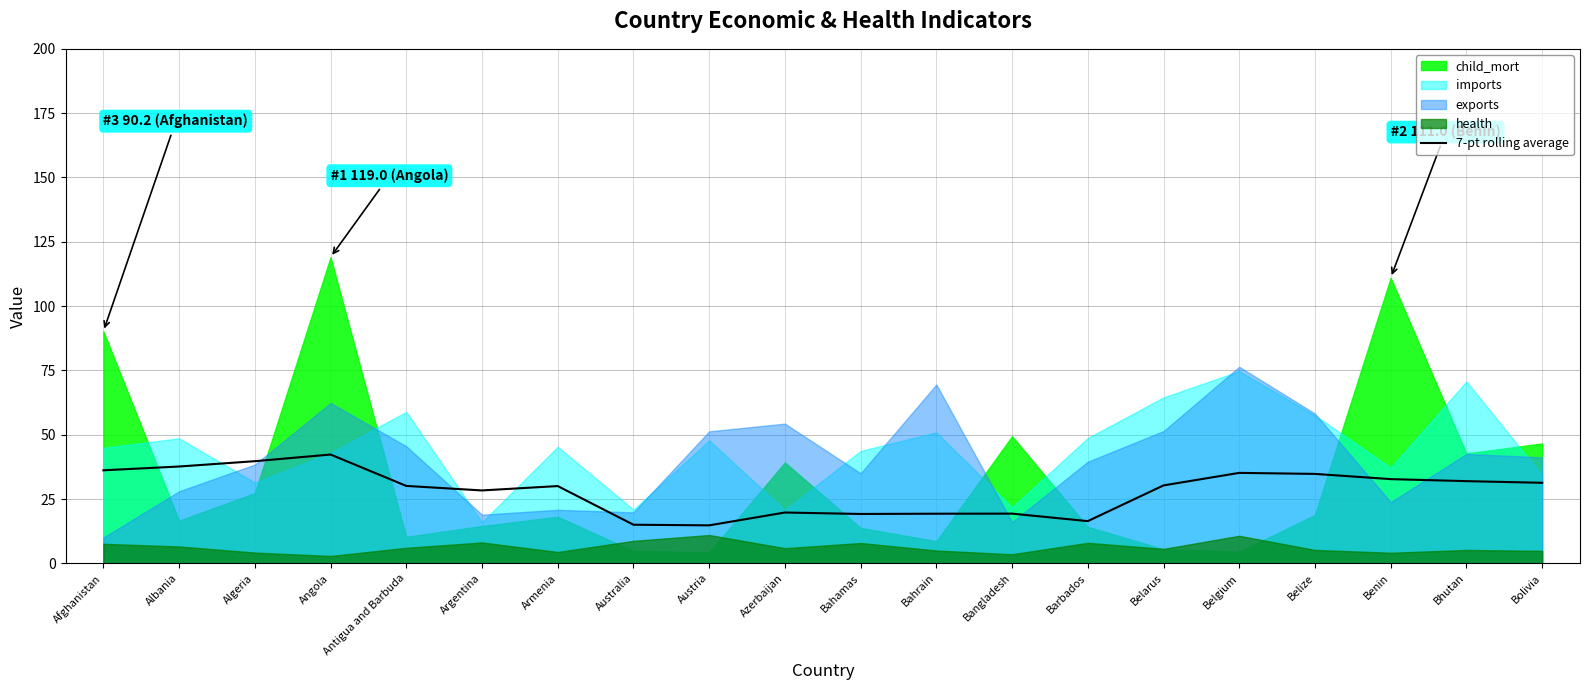

Is it true that the value at Belize is 34.8?

True